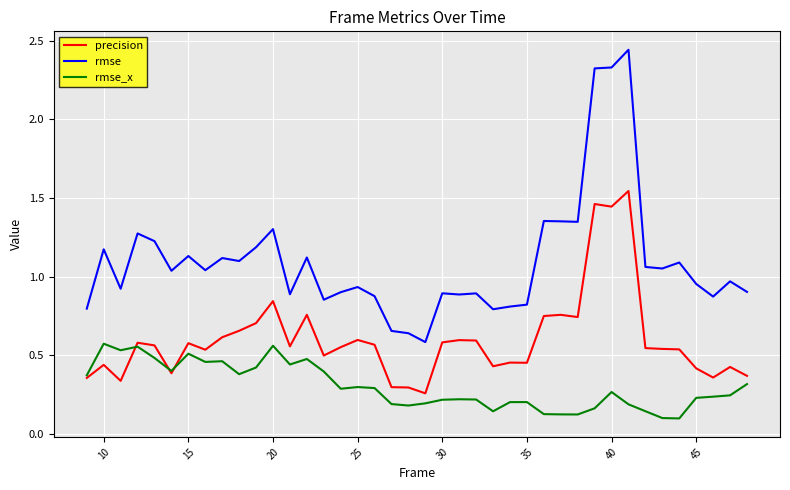

True or false: rmse and precision intersect in this chart.

False